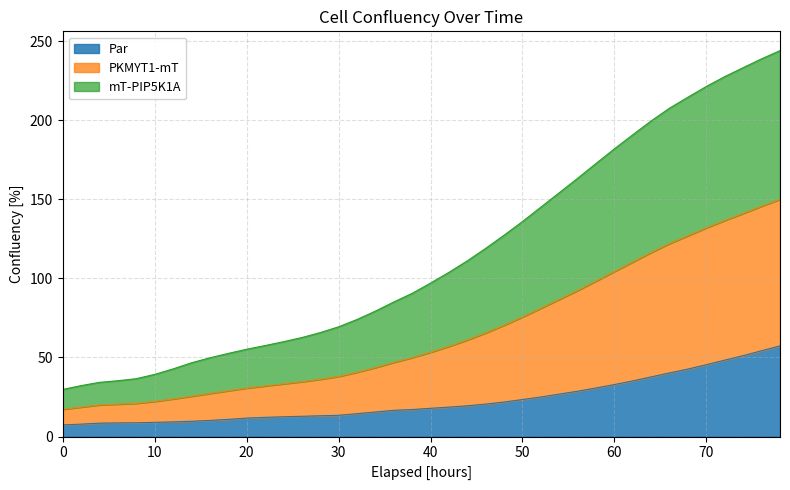

What is the sum of all Par Mean values?

908.0